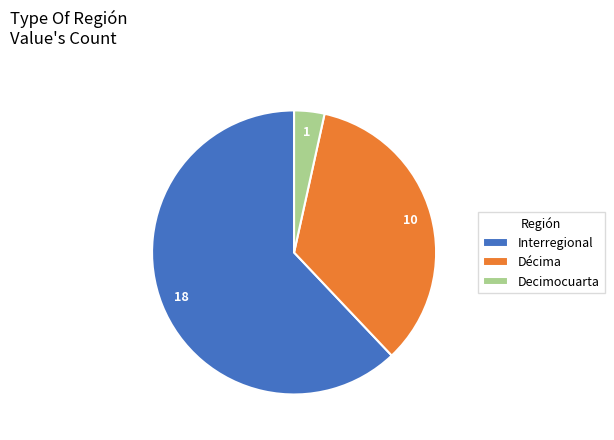

How many slices are in this pie chart?

3